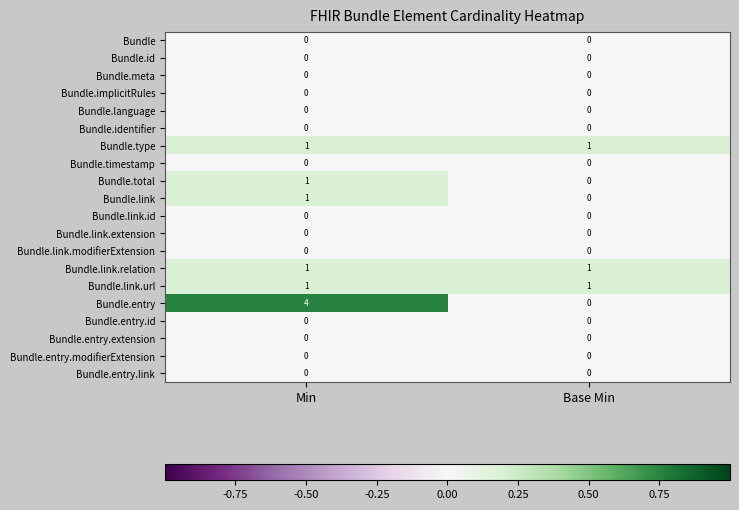

Between Min and Base Min, which series saw the biggest shift?

Bundle.entry